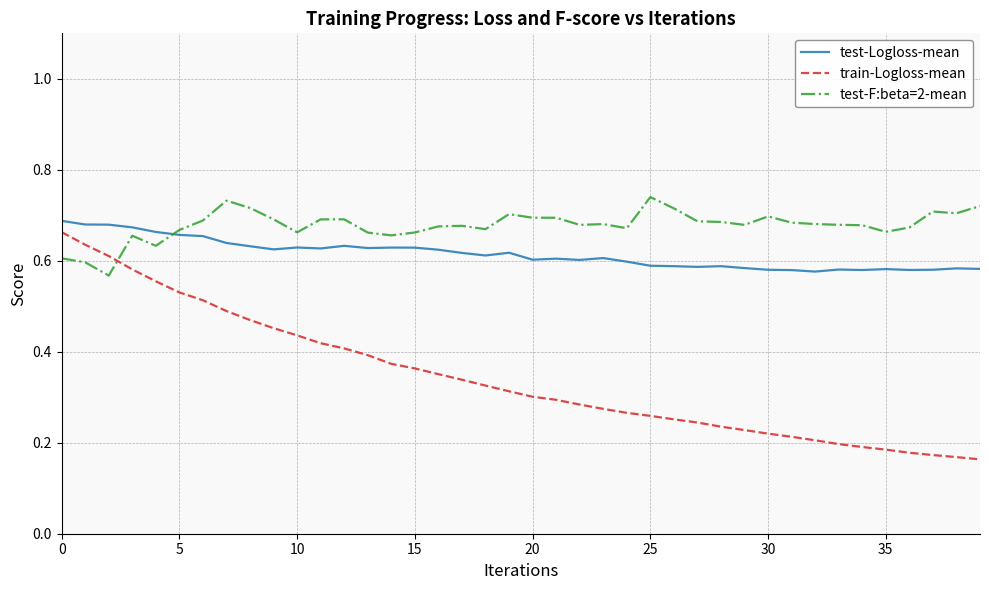

True or false: train-Logloss-mean and test-Logloss-mean intersect in this chart.

False